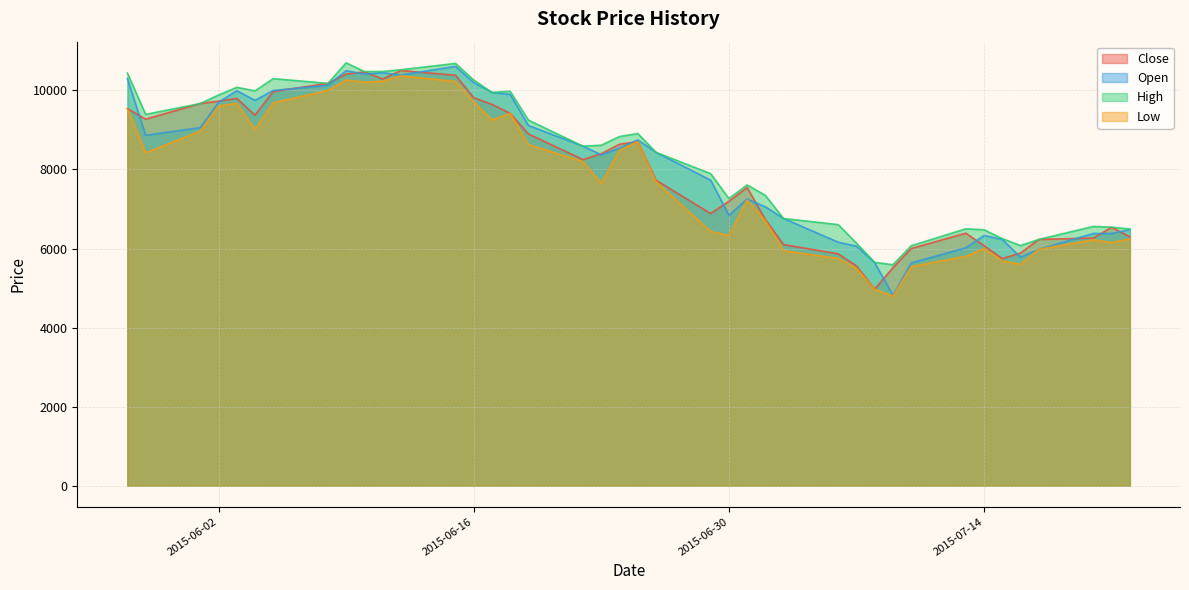

What position from the right is 2015-05-29?

39